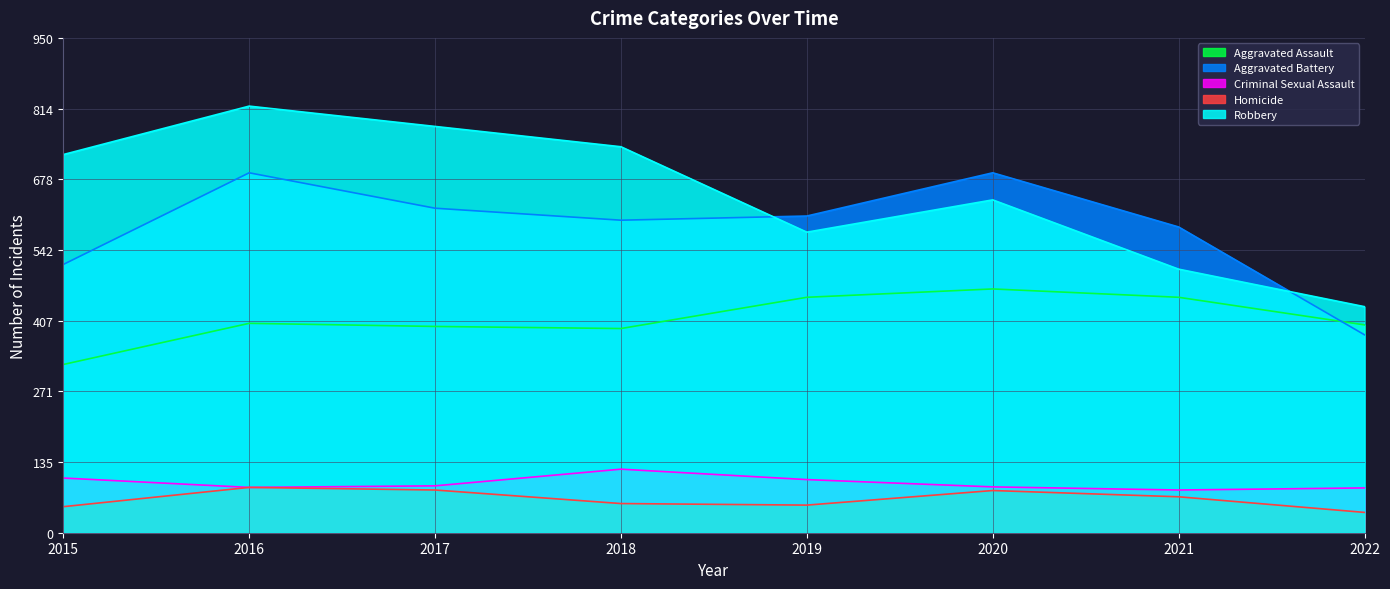

What is the maximum value shown in the chart?

819